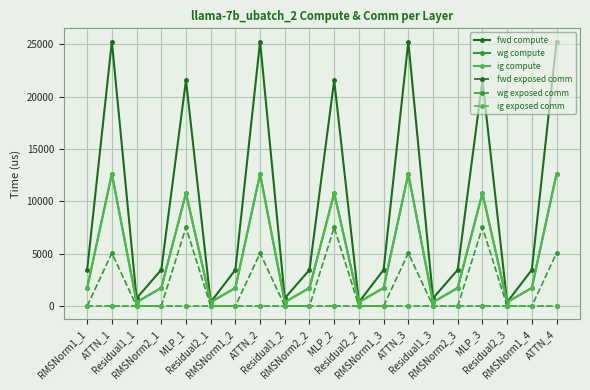

Does the chart have visible grid lines?

Yes